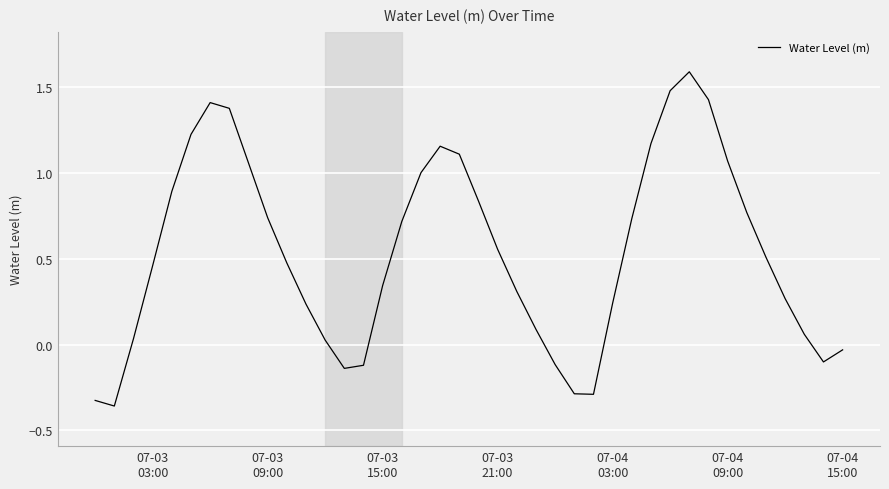

True or false: there are more than 2 points higher than both neighbors.

True